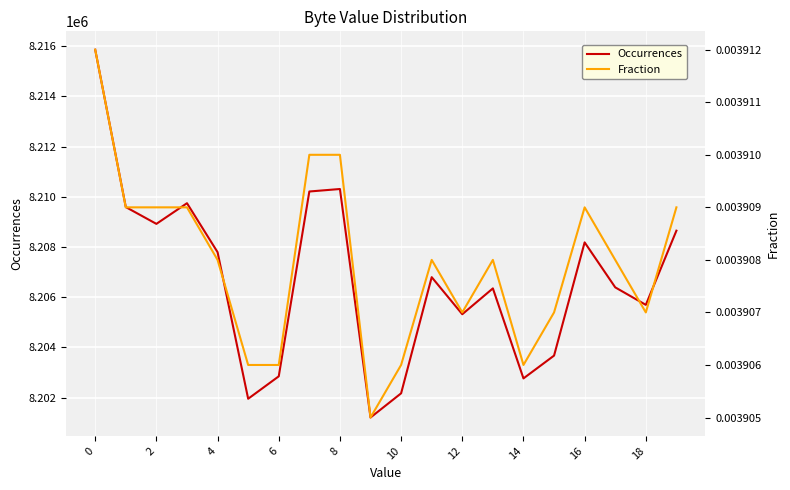

Is the value of Fraction at 13 greater than the value of Occurrences at 18?

No